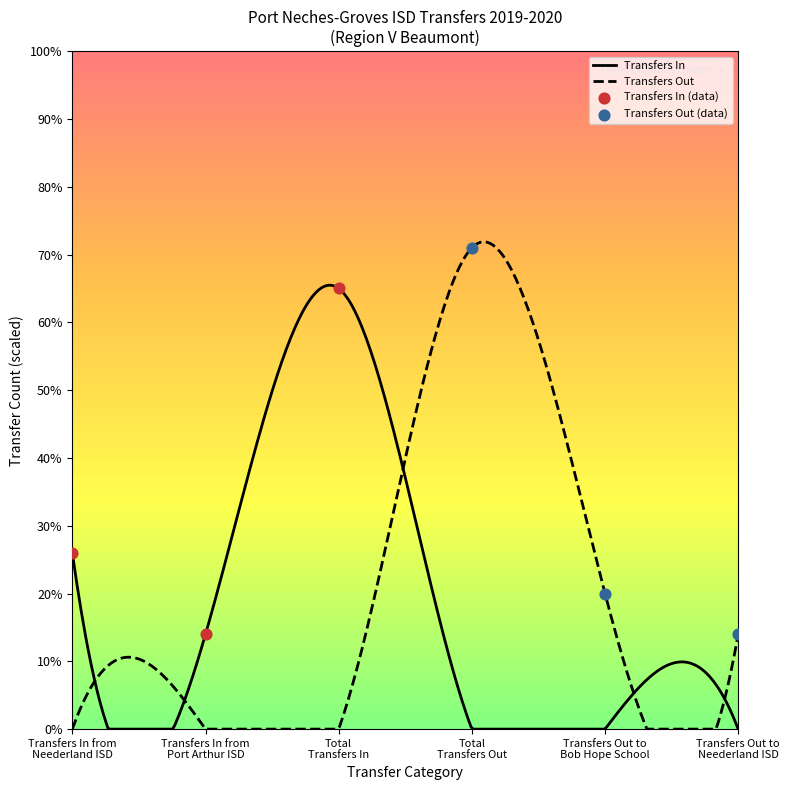

What is the highest value of the Transfers Out series?

71.9